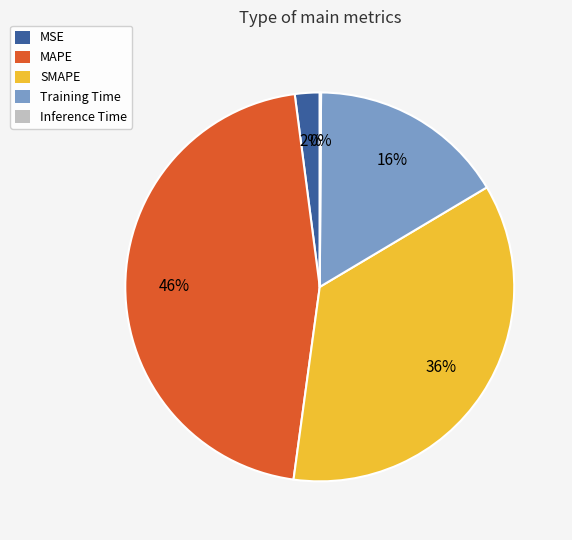

Is MSE the majority of the pie?

No